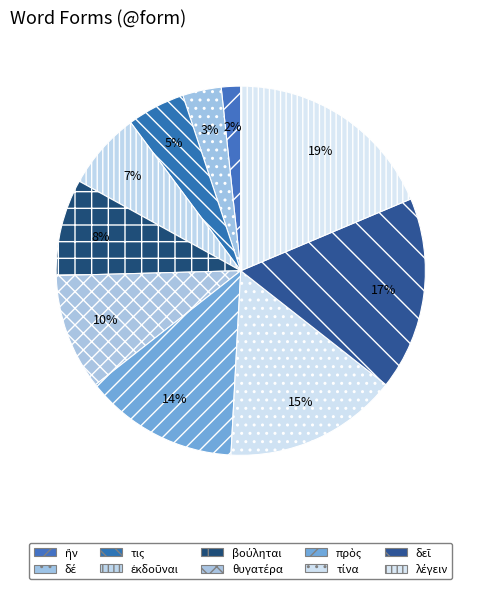

How many slices are in this pie chart?

10